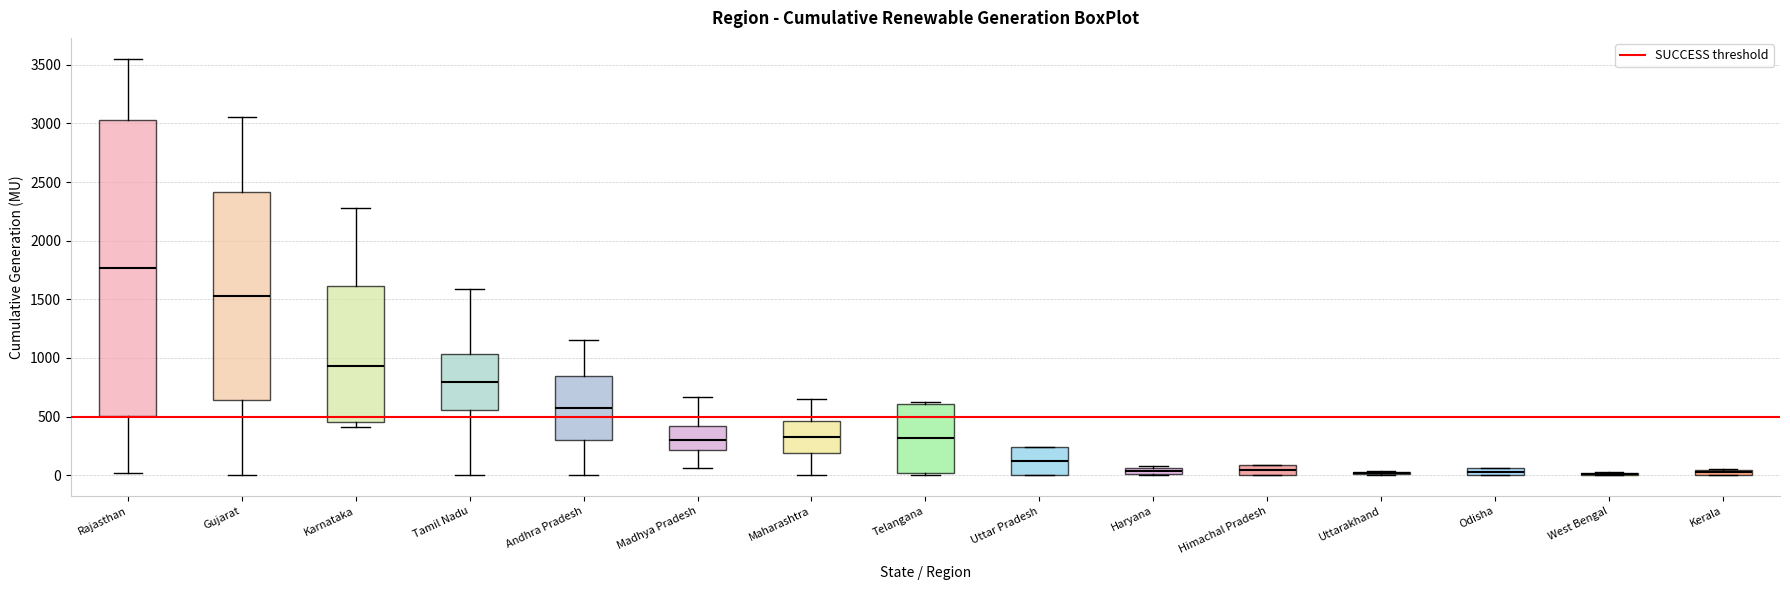

Where does the median line of the box for Uttar Pradesh sit on the y-axis? The values are not printed on the chart, so give them approximately, as read against the axis.

100